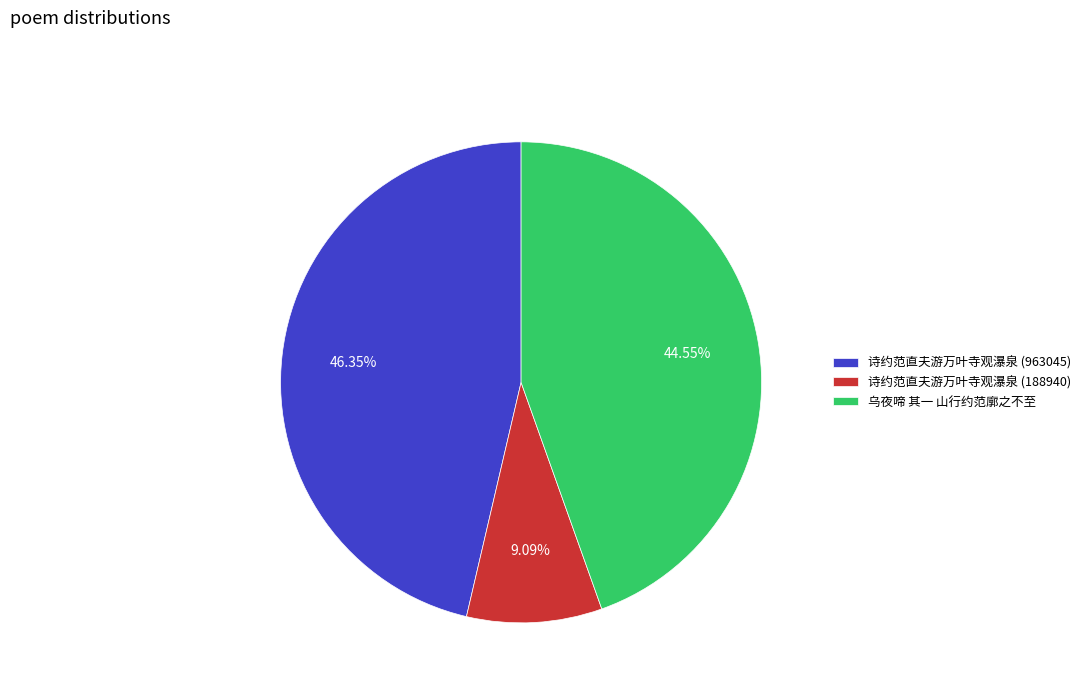

Between 诗约范直夫游万叶寺观瀑泉 (188940) and 诗约范直夫游万叶寺观瀑泉 (963045), which is larger?

诗约范直夫游万叶寺观瀑泉 (963045)